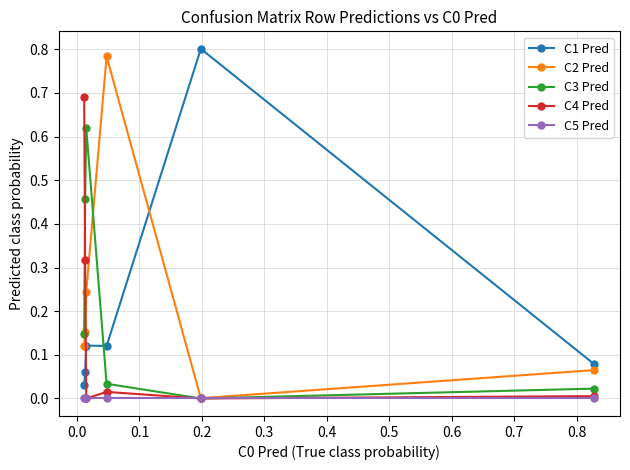

How many categories are shown in the chart?

6